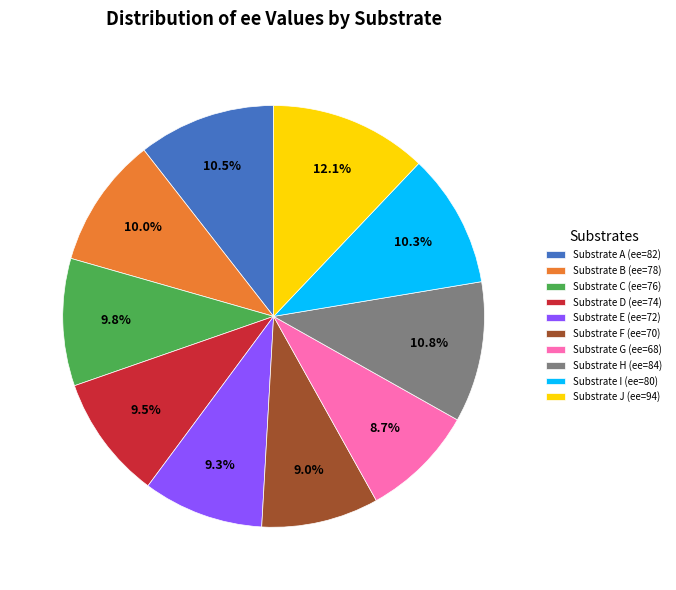

What percentage do Substrate F (ee=70) and Substrate C (ee=76) together represent?

18.8%